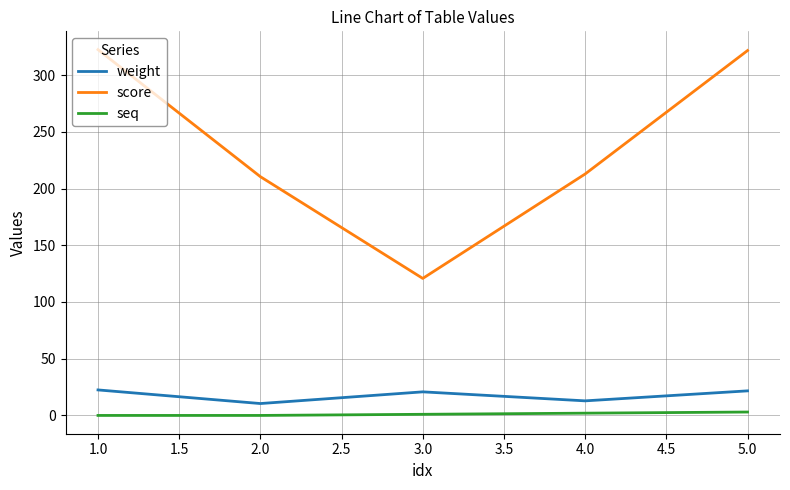

What is the difference between the maximum and minimum values in the weight series?

12.0